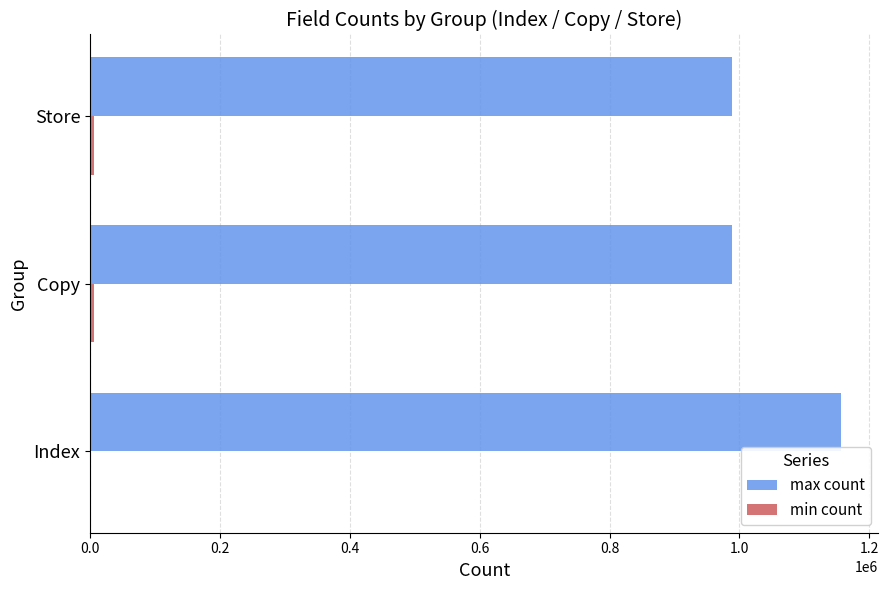

The max count series shows 988745 at Store. True or false?

True